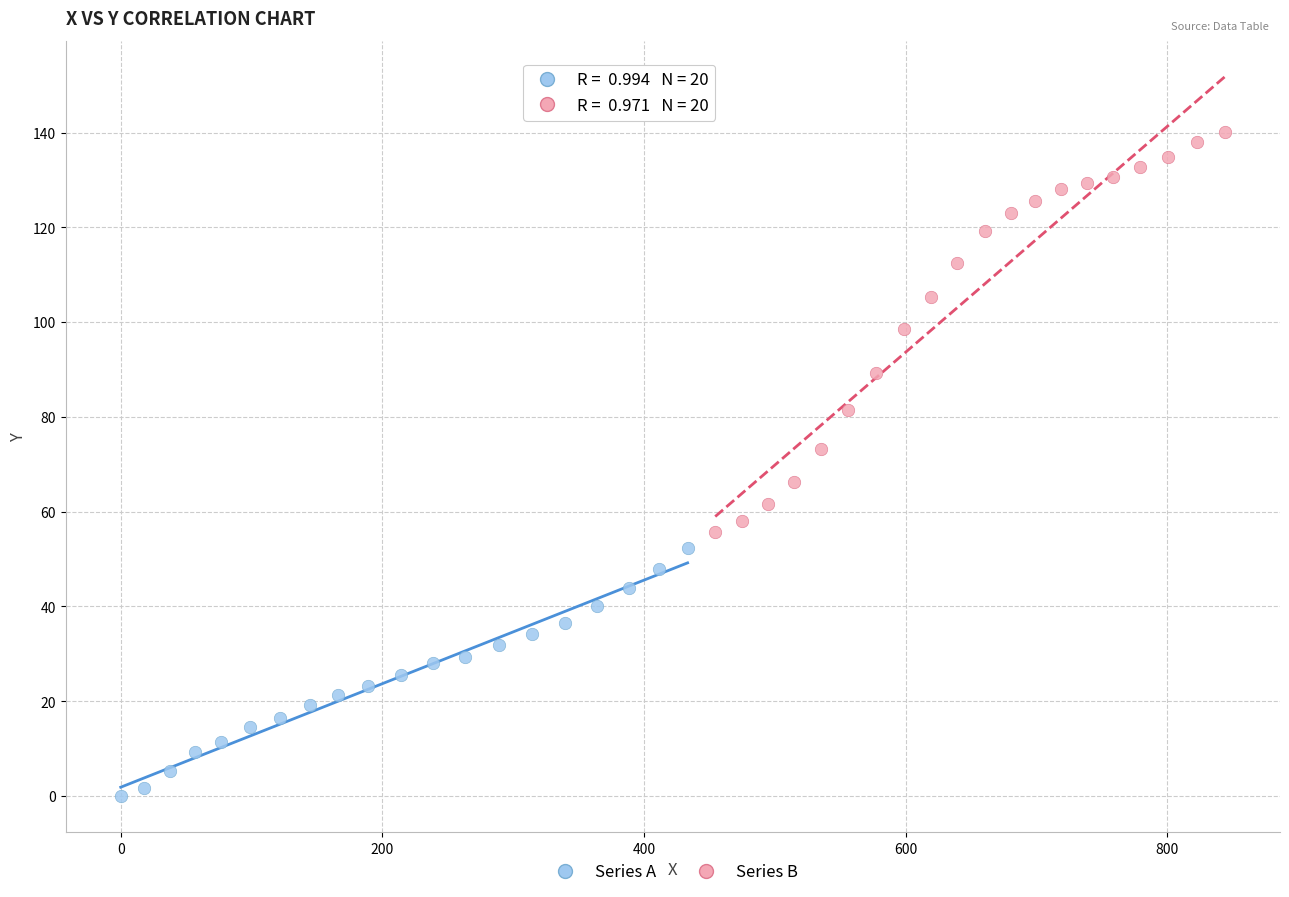

Which series has the widest spread of Y values?

Series B